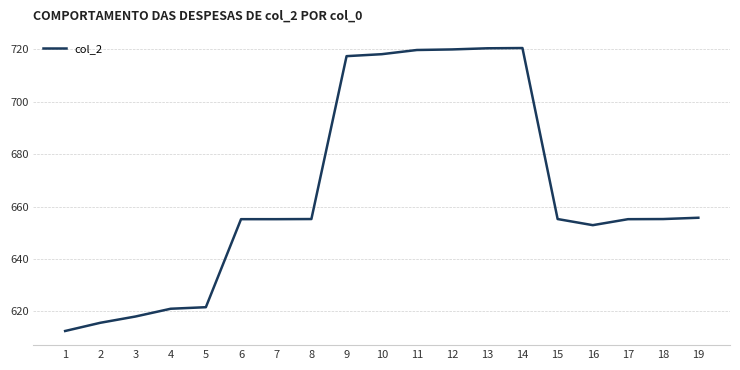

How many series are shown in this chart?

1